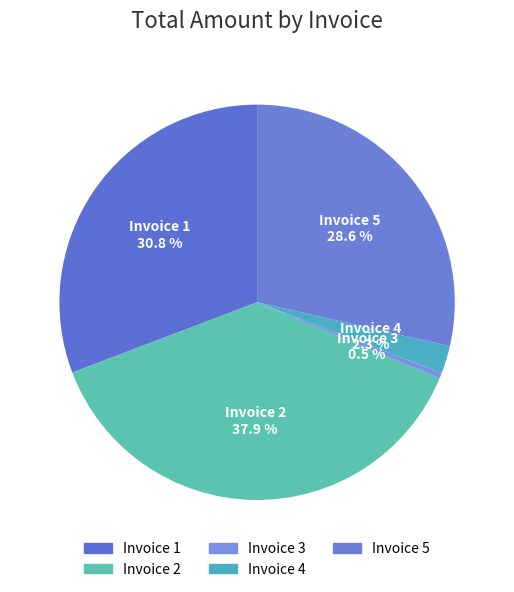

What percentage is the Invoice 4 slice, to the nearest percent?

2%